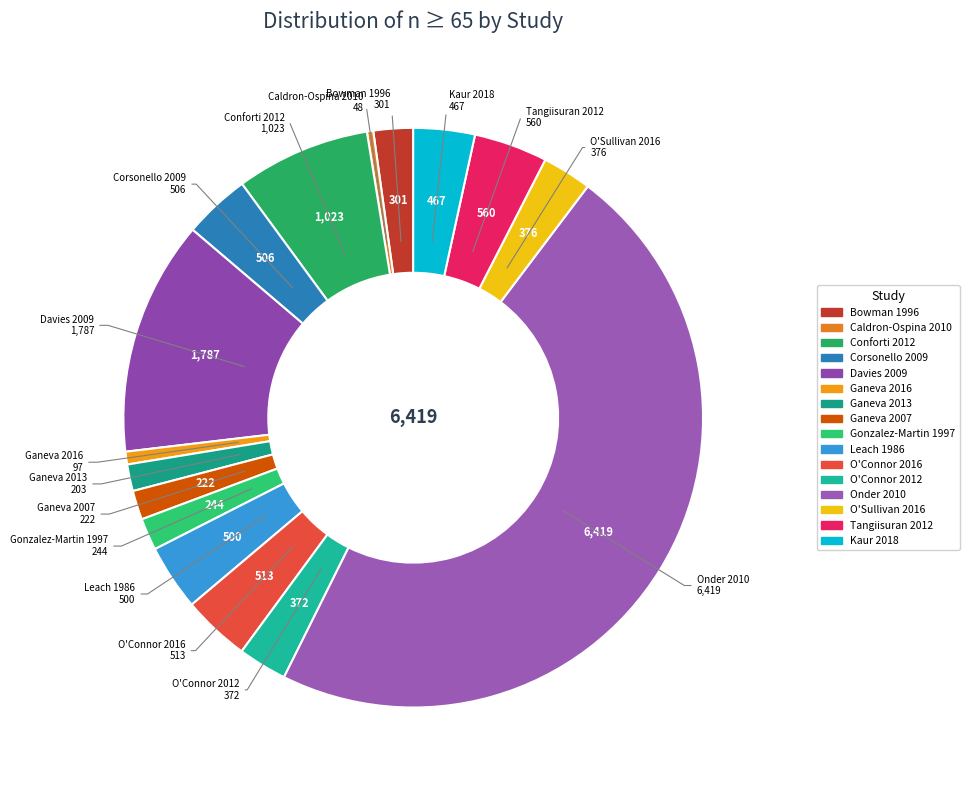

Which has a higher value, O'Connor 2016 or Bowman 1996?

O'Connor 2016